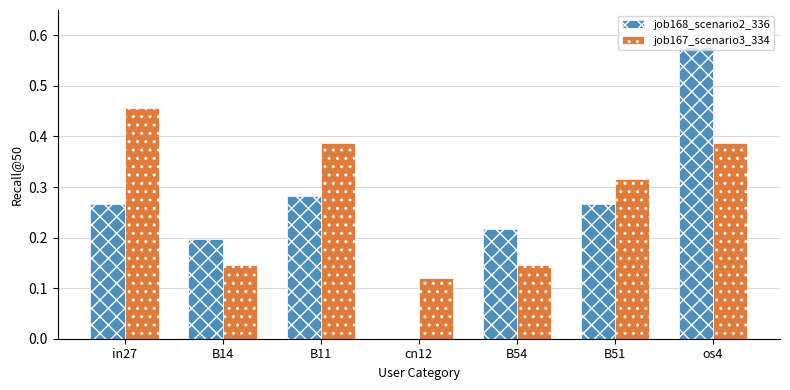

Is the value of job167_scenario3_334 at B51 greater than the value of job168_scenario2_336 at os4?

No